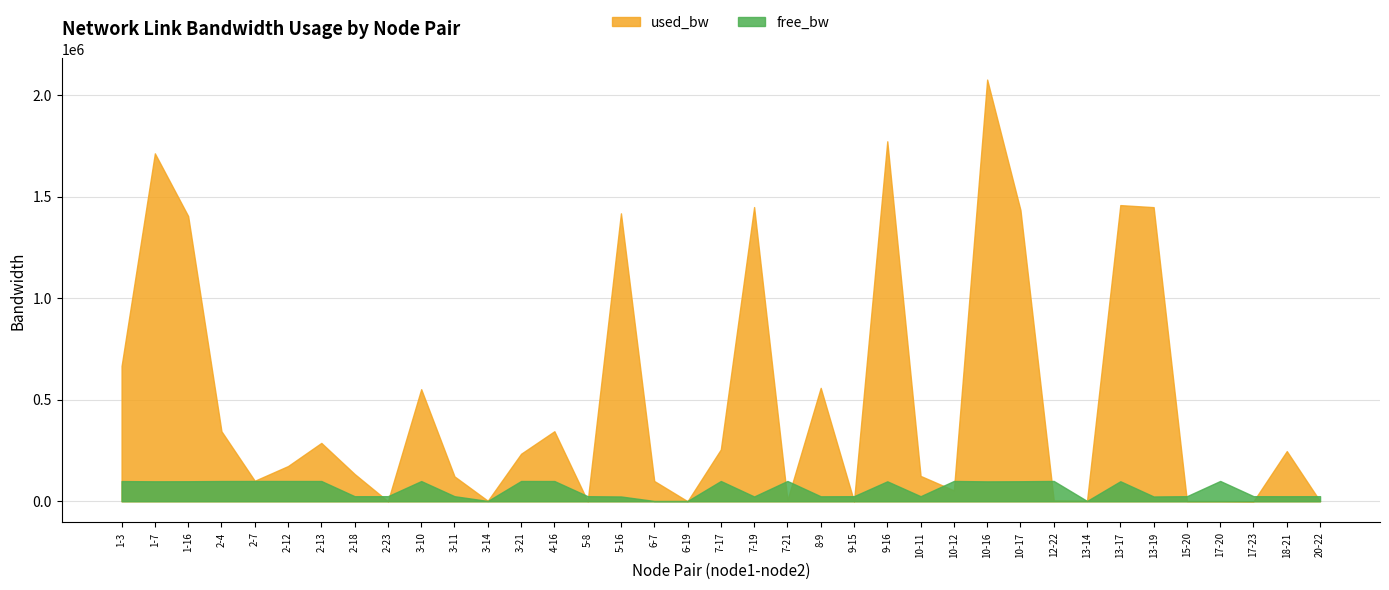

Which series changed the most between 3-21 and 13-14?

used_bw